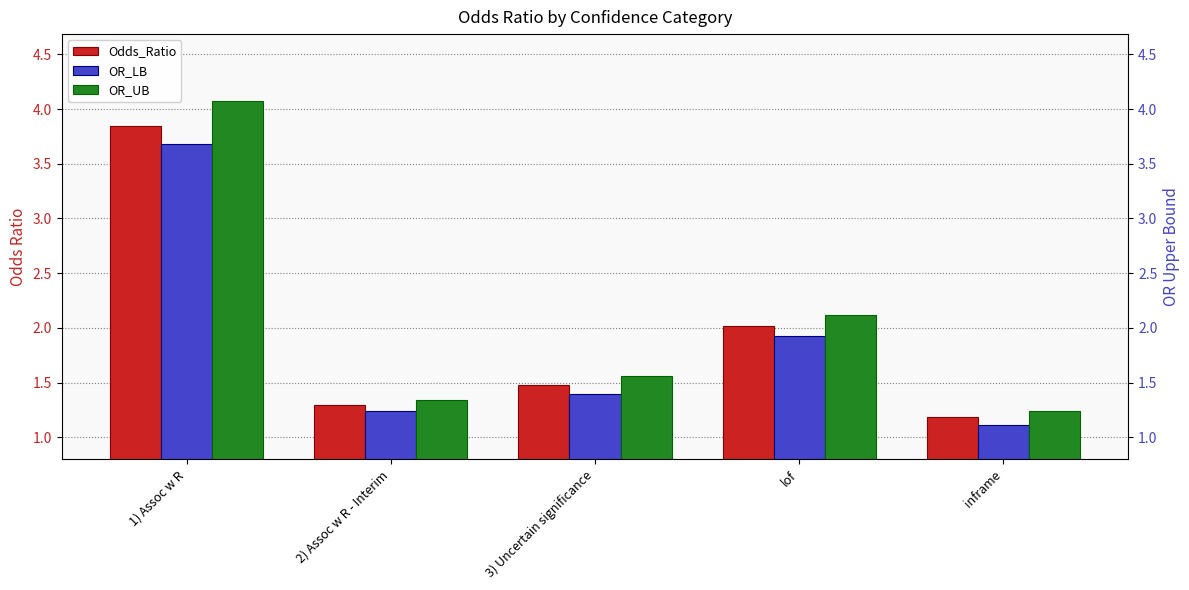

Is it true that OR_UB equals 0.4 at inframe?

False